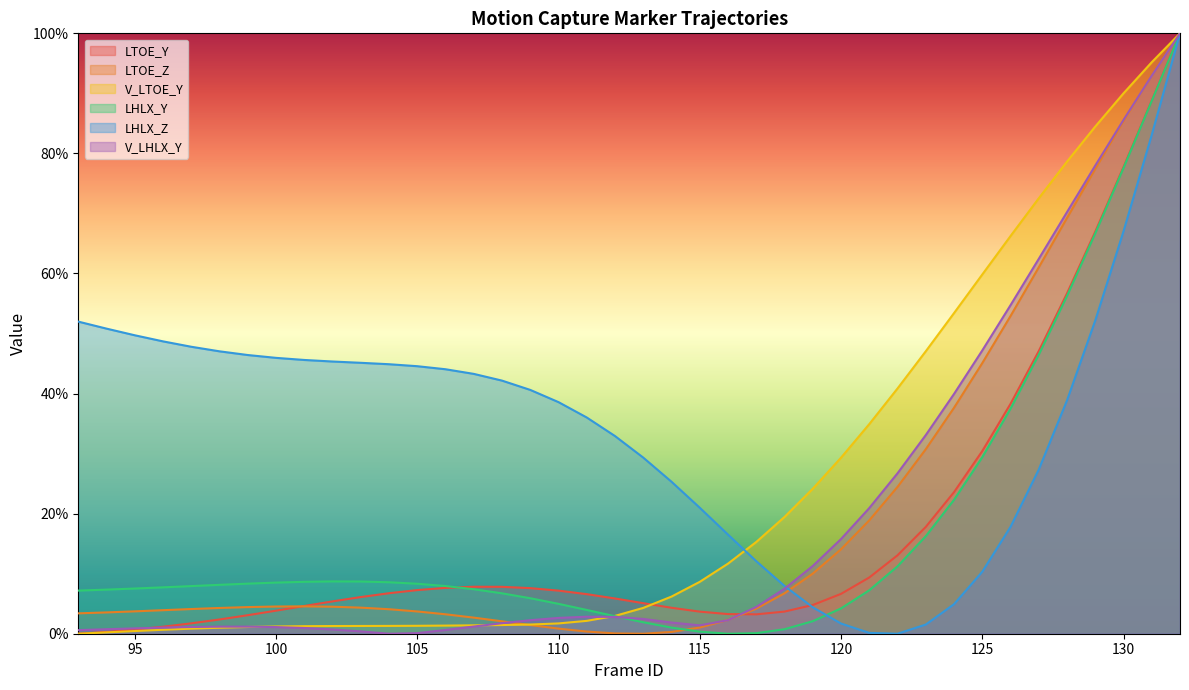

Reading left to right, transcribe all the data shown in this chart.

LTOE_Y: 93=0.0	94=0.3	95=0.7	96=1.2	97=1.7	98=2.4	99=3.1	100=3.8	101=4.6	102=5.4	103=6.1	104=6.7	105=7.3	106=7.6	107=7.8	108=7.8	109=7.6	110=7.2	111=6.6	112=5.9	113=5.1	114=4.3	115=3.7	116=3.3	117=3.2	118=3.7	119=4.8	120=6.6	121=9.4	122=13.1	123=17.8	124=23.6	125=30.4	126=38.3	127=47.1	128=56.7	129=67.0	130=77.7	131=88.8	132=100.0
LTOE_Z: 93=3.4	94=3.5	95=3.7	96=3.9	97=4.1	98=4.3	99=4.4	100=4.5	101=4.6	102=4.5	103=4.3	104=4.1	105=3.7	106=3.2	107=2.7	108=2.1	109=1.4	110=0.9	111=0.4	112=0.1	113=0.0	114=0.3	115=1.0	116=2.3	117=4.2	118=6.7	119=10.0	120=14.1	121=18.9	122=24.5	123=30.7	124=37.6	125=45.1	126=52.9	127=61.0	128=69.2	129=77.4	130=85.4	131=92.9	132=100.0
V_LTOE_Y: 93=0.0	94=0.2	95=0.4	96=0.7	97=0.8	98=1.0	99=1.1	100=1.2	101=1.3	102=1.3	103=1.3	104=1.3	105=1.3	106=1.4	107=1.4	108=1.4	109=1.5	110=1.7	111=2.1	112=3.0	113=4.3	114=6.2	115=8.6	116=11.7	117=15.3	118=19.4	119=24.1	120=29.3	121=34.9	122=40.8	123=47.0	124=53.4	125=59.8	126=66.2	127=72.5	128=78.6	129=84.5	130=90.0	131=95.2	132=100.0
LHLX_Y: 93=7.2	94=7.3	95=7.5	96=7.7	97=7.9	98=8.1	99=8.3	100=8.5	101=8.6	102=8.7	103=8.7	104=8.6	105=8.3	106=7.9	107=7.4	108=6.7	109=5.9	110=5.0	111=4.0	112=2.9	113=1.9	114=1.0	115=0.3	116=0.0	117=0.1	118=0.7	119=2.1	120=4.2	121=7.2	122=11.2	123=16.2	124=22.3	125=29.4	126=37.5	127=46.5	128=56.3	129=66.7	130=77.6	131=88.8	132=100.0
LHLX_Z: 93=52.0	94=50.8	95=49.7	96=48.7	97=47.8	98=47.0	99=46.4	100=45.9	101=45.6	102=45.3	103=45.1	104=44.9	105=44.6	106=44.1	107=43.3	108=42.2	109=40.6	110=38.6	111=36.0	112=32.9	113=29.3	114=25.3	115=21.0	116=16.5	117=12.1	118=8.0	119=4.4	120=1.7	121=0.1	122=0.0	123=1.5	124=4.9	125=10.3	126=17.8	127=27.3	128=38.9	129=52.2	130=67.0	131=83.1	132=100.0
V_LHLX_Y: 93=0.6	94=0.7	95=0.9	96=1.0	97=1.1	98=1.2	99=1.2	100=1.1	101=1.0	102=0.7	103=0.4	104=0.0	105=0.1	106=0.6	107=1.2	108=1.8	109=2.3	110=2.6	111=2.8	112=2.8	113=2.5	114=1.9	115=1.4	116=2.3	117=4.5	118=7.5	119=11.3	120=15.8	121=20.9	122=26.7	123=33.1	124=39.9	125=47.2	126=54.7	127=62.4	128=70.2	129=78.0	130=85.6	131=92.9	132=100.0